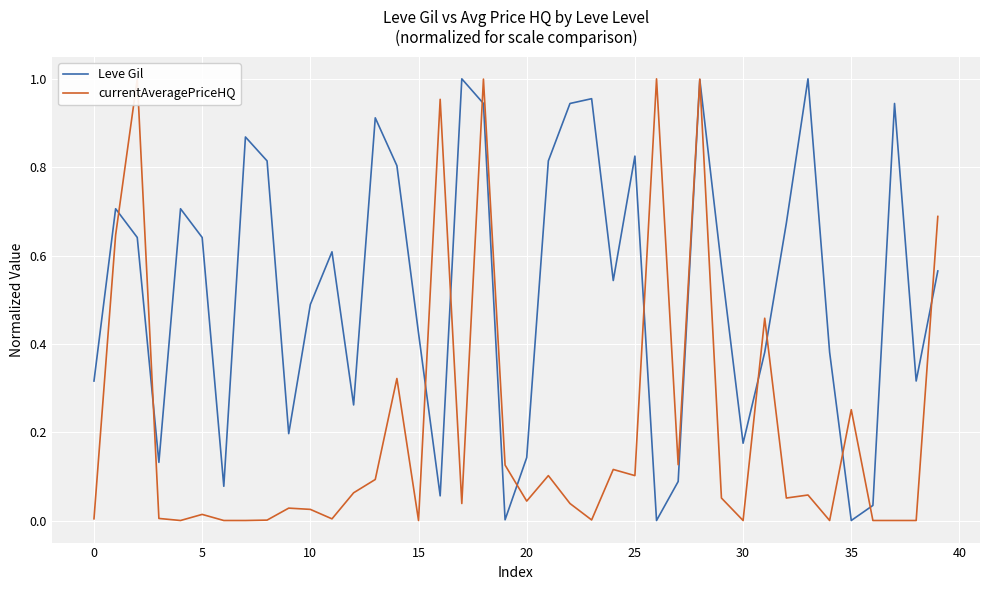

Which category has the highest value across all series?

17